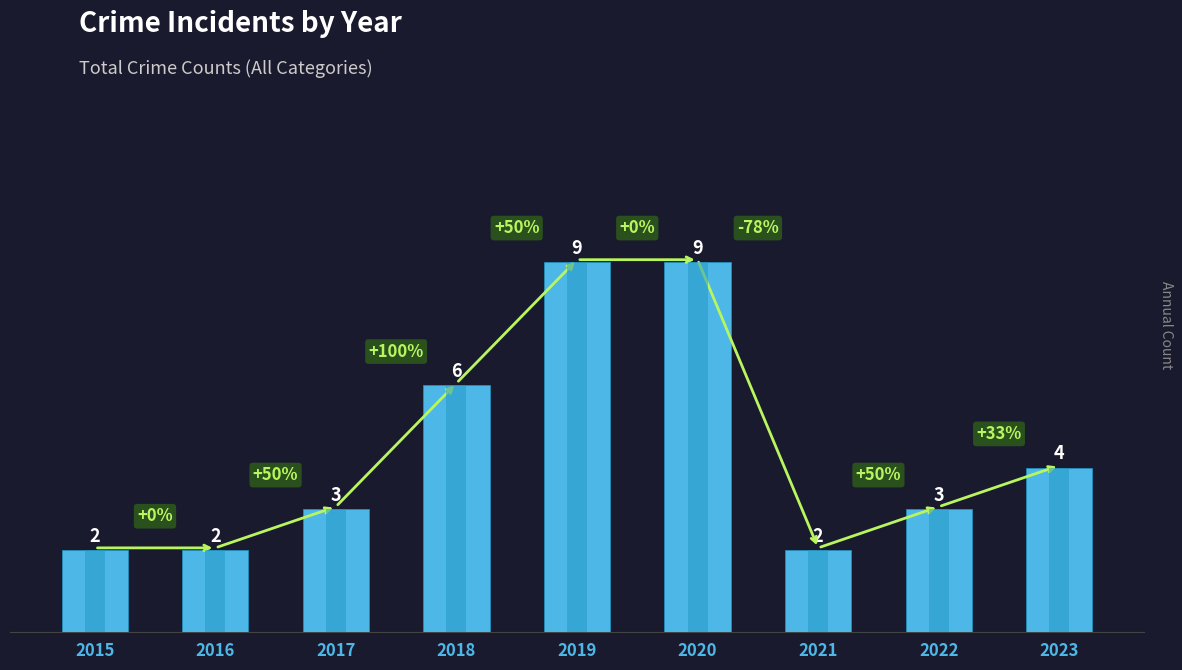

Reading left to right, transcribe all the data shown in this chart.

2	2	3	6	9	9	2	3	4